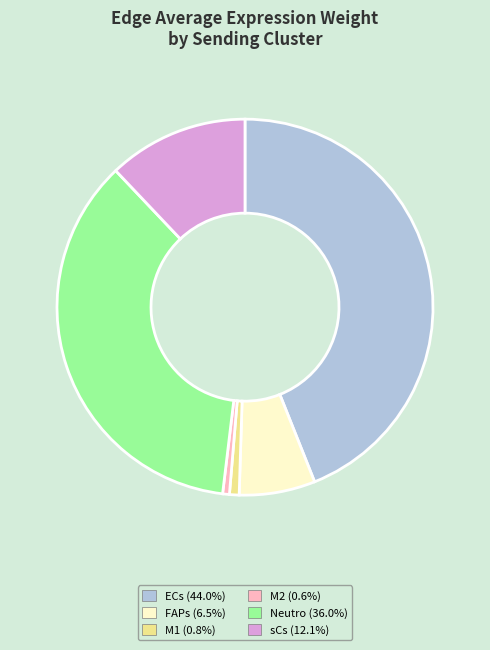

Approximately how many times larger is the value at FAPs compared to M1?

7.9